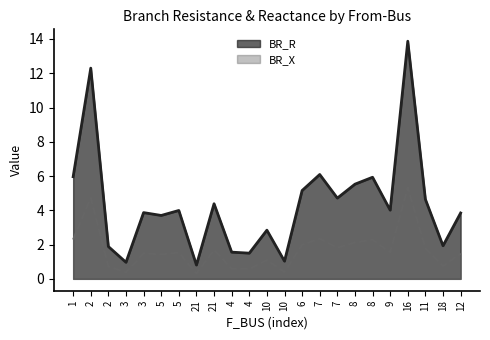

The BR_X series shows 0.2 at 2. True or false?

False